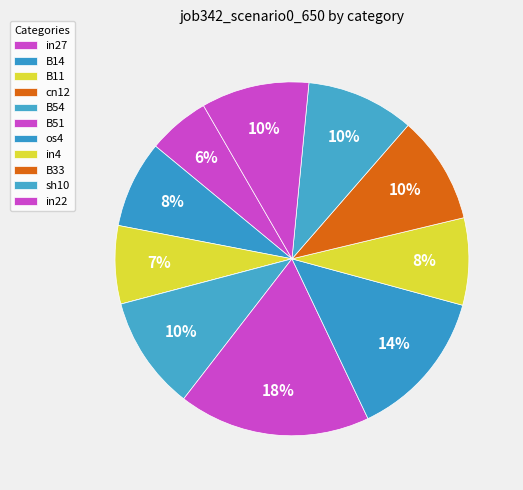

What is the smallest slice in the pie chart?

cn12